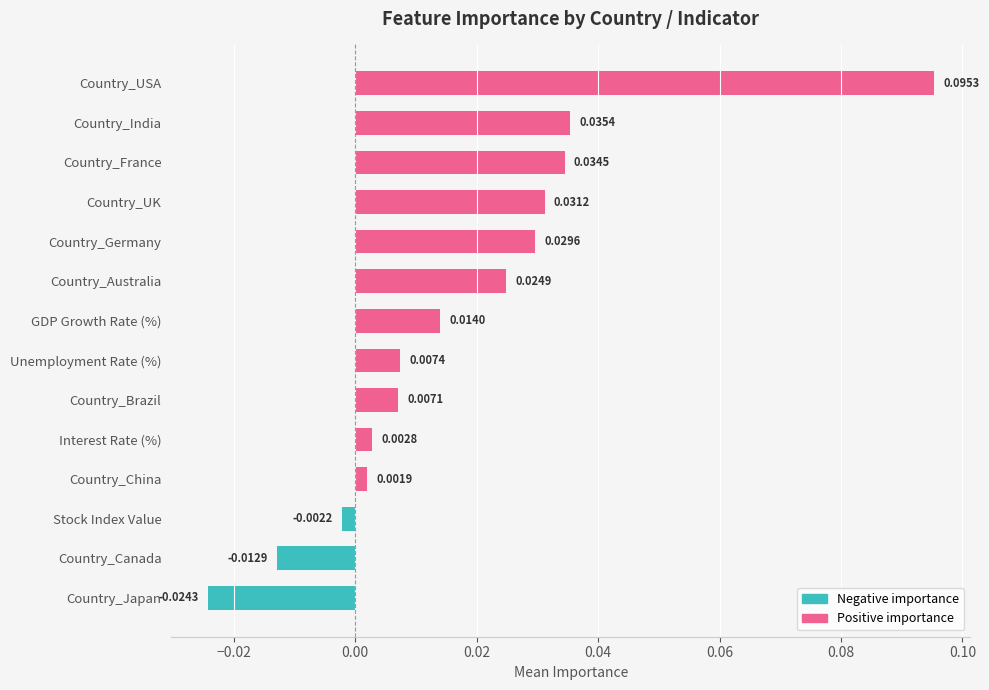

How many negative values are there?

3